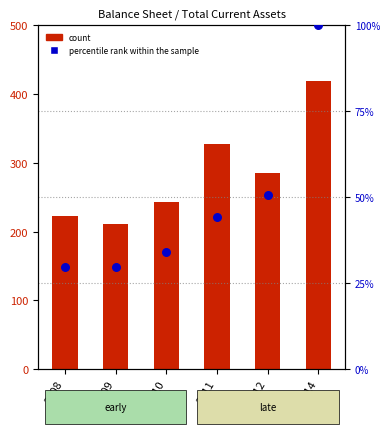

At which category is the sum across all series the highest?

2014